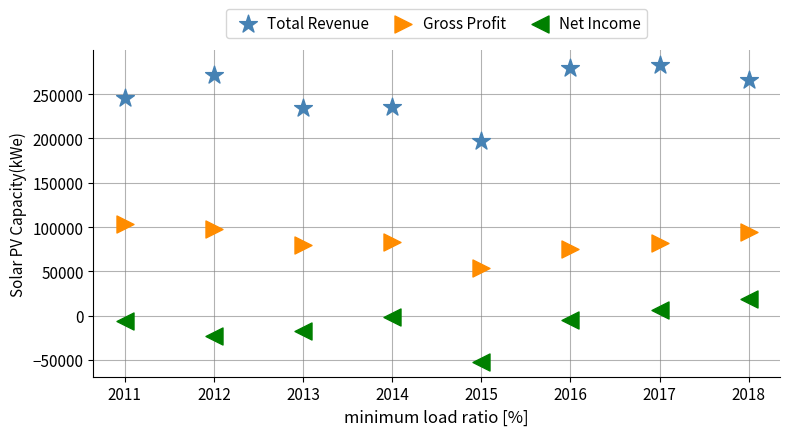

Which series has the largest Y range (max minus min)?

Total Revenue